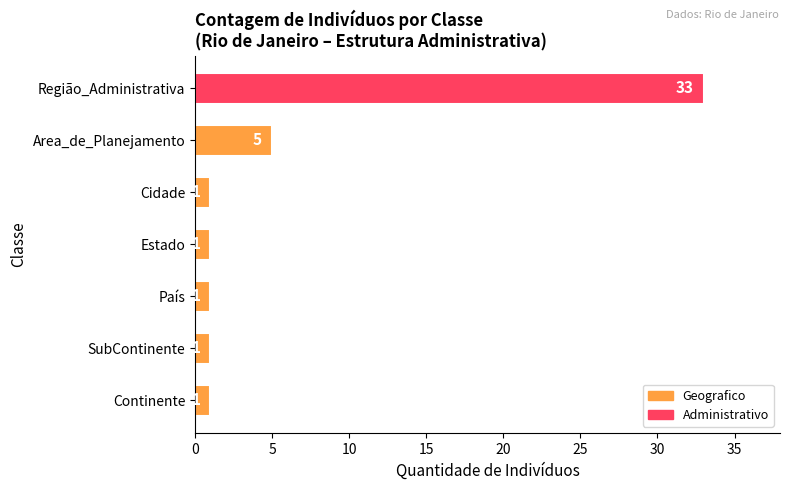

How many values are between 1 and 5?

6